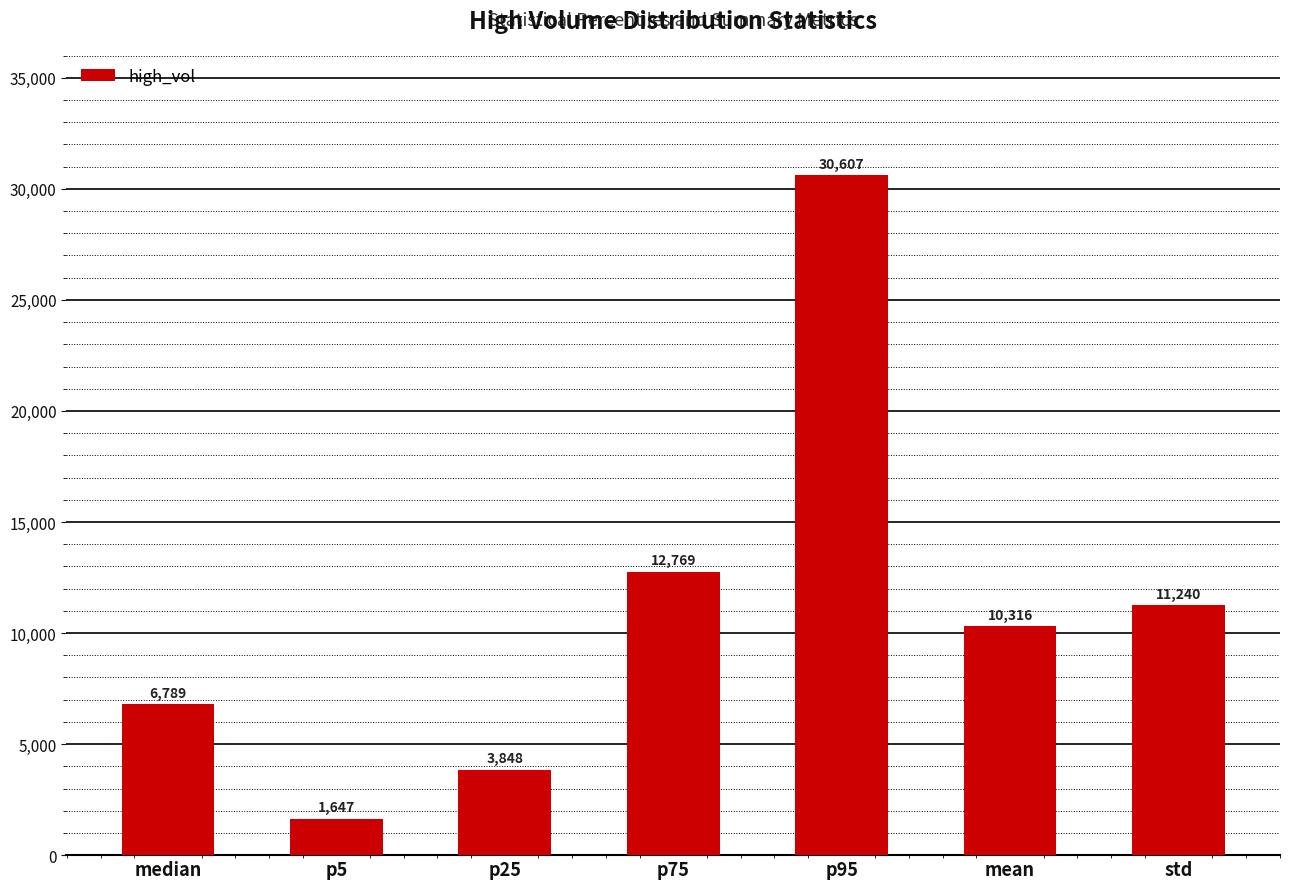

What is the difference between the values at mean and median?

3527.1